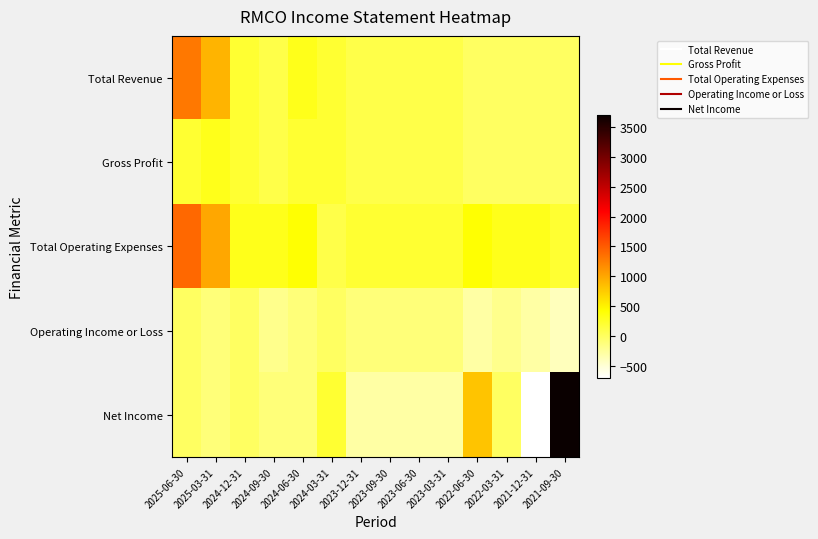

Reading left to right, transcribe all the data shown in this chart.

Total Revenue: 2025-06-30=1300	2025-03-31=900	2024-12-31=200	2024-09-30=100	2024-06-30=300	2024-03-31=200	2023-12-31=100	2023-09-30=100	2023-06-30=100	2023-03-31=100	2022-06-30=0	2022-03-31=0	2021-12-31=0	2021-09-30=0
Gross Profit: 2025-06-30=200	2025-03-31=300	2024-12-31=200	2024-09-30=100	2024-06-30=200	2024-03-31=200	2023-12-31=100	2023-09-30=100	2023-06-30=100	2023-03-31=100	2022-06-30=0	2022-03-31=0	2021-12-31=0	2021-09-30=0
Total Operating Expenses: 2025-06-30=1400	2025-03-31=1000	2024-12-31=300	2024-09-30=300	2024-06-30=400	2024-03-31=100	2023-12-31=200	2023-09-30=200	2023-06-30=200	2023-03-31=200	2022-06-30=400	2022-03-31=300	2021-12-31=300	2021-09-30=200
Operating Income or Loss: 2025-06-30=0	2025-03-31=-100	2024-12-31=0	2024-09-30=-200	2024-06-30=-100	2024-03-31=0	2023-12-31=-100	2023-09-30=-100	2023-06-30=-100	2023-03-31=-100	2022-06-30=-300	2022-03-31=-200	2021-12-31=-300	2021-09-30=-400
Net Income: 2025-06-30=0	2025-03-31=-100	2024-12-31=0	2024-09-30=-100	2024-06-30=-100	2024-03-31=200	2023-12-31=-300	2023-09-30=-300	2023-06-30=-300	2023-03-31=-300	2022-06-30=800	2022-03-31=0	2021-12-31=-700	2021-09-30=3700